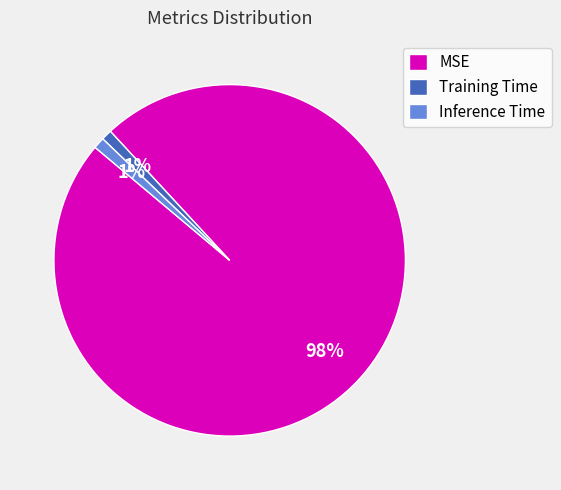

Count the number of slices in the pie.

3